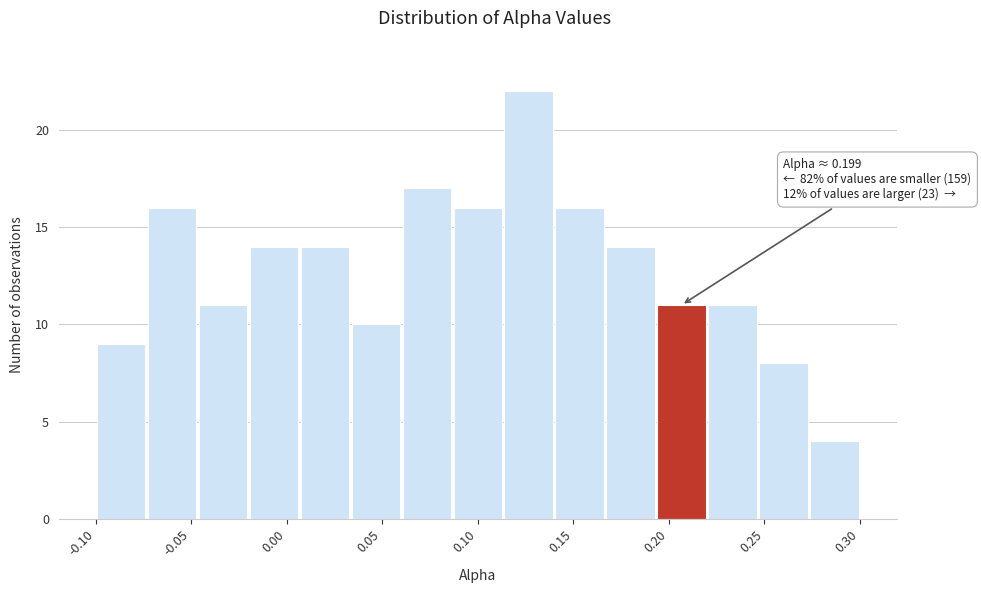

Over which range of the x-axis is the bar tallest?

0.115 to 0.140